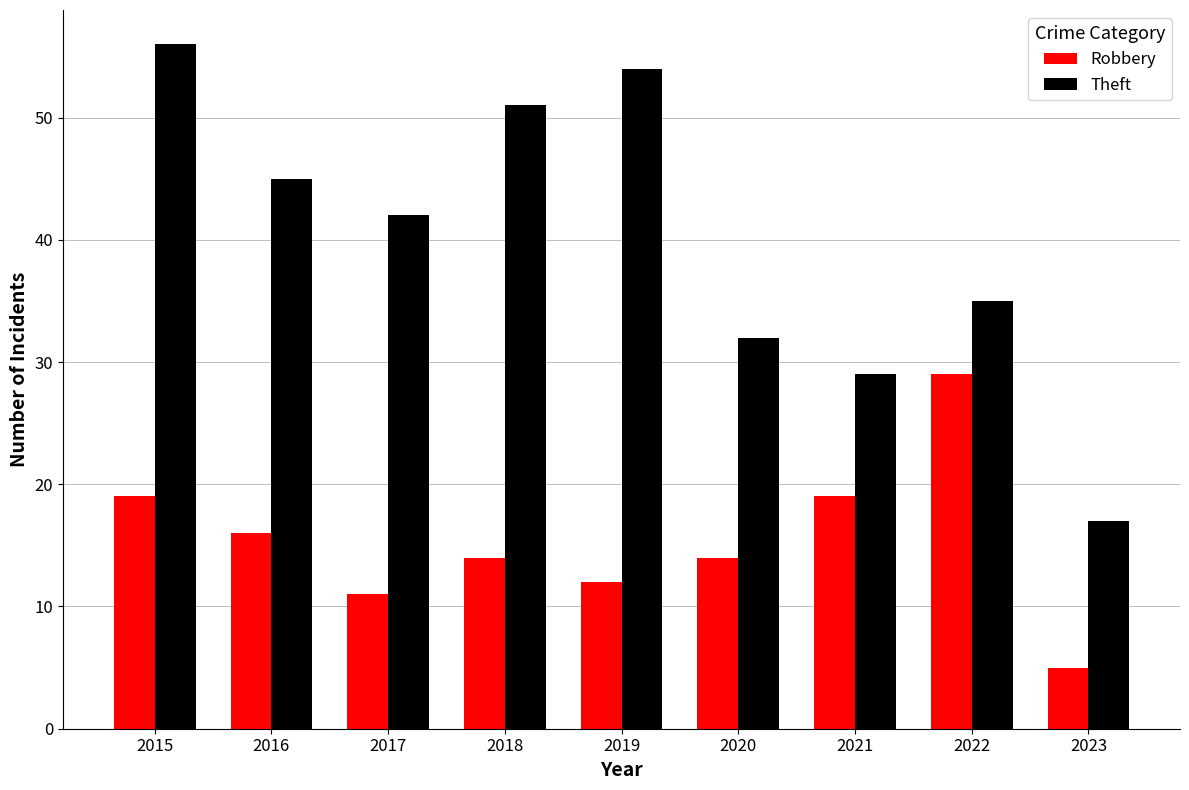

How many bars are there in total?

18